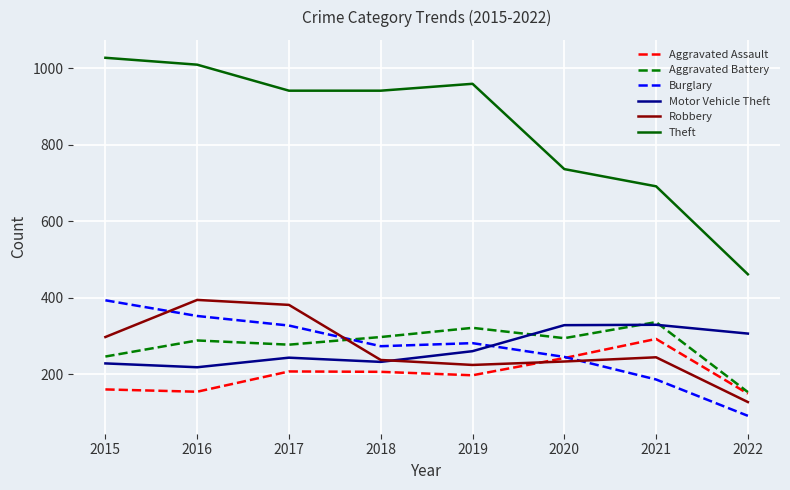

True or false: Burglary and Theft intersect in this chart.

False